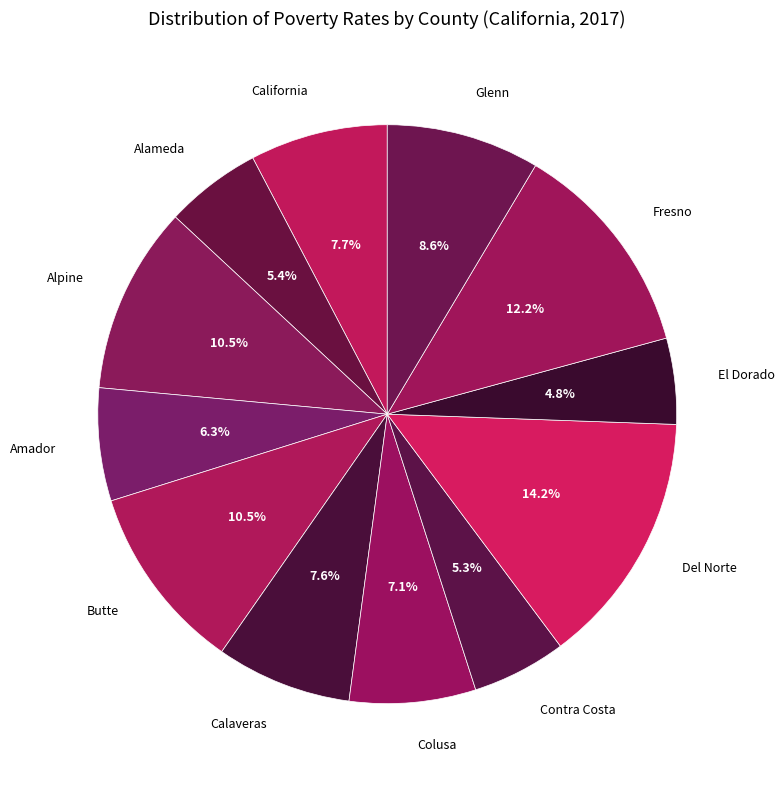

The Glenn slice represents 9% of the pie. True or false?

True